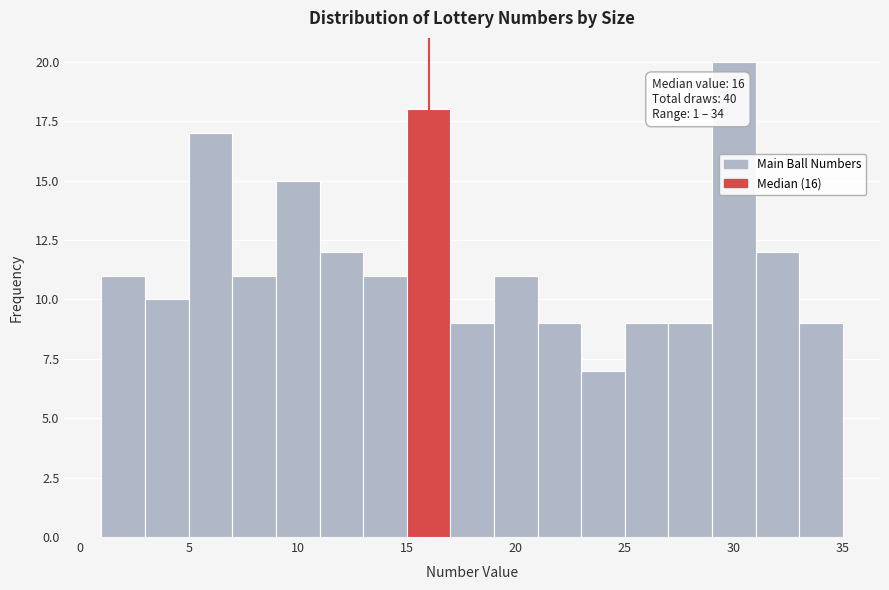

Which range on the x-axis has the tallest bar?

29 to 31